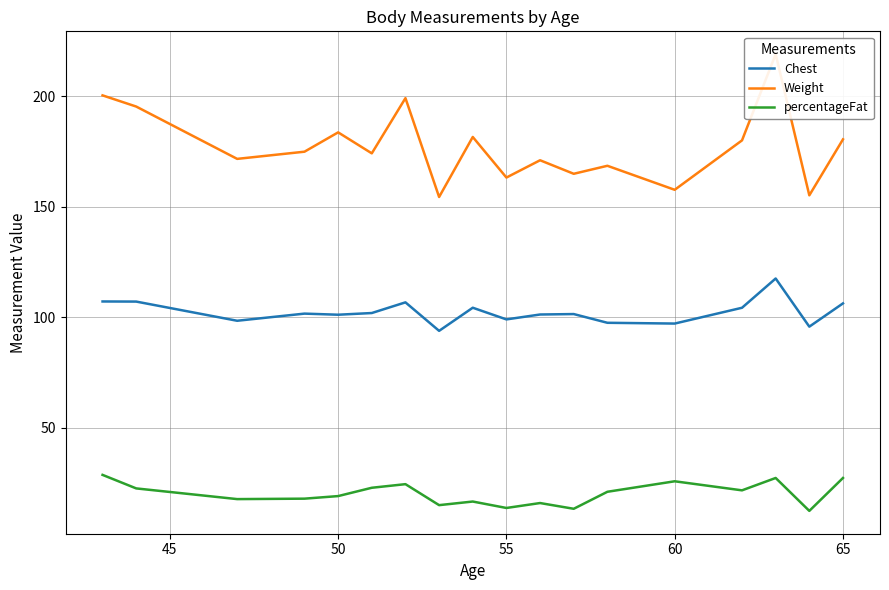

What are all the series names shown in the legend?

Chest, Weight, percentageFat